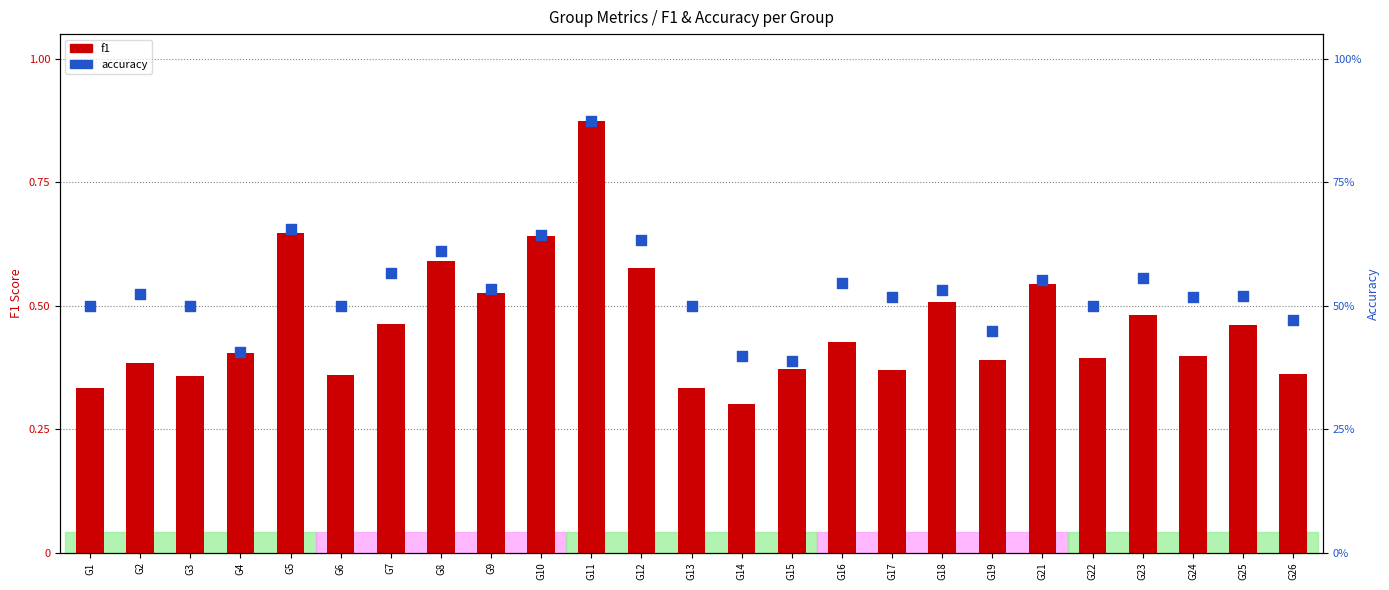

What is the total value across all series at G26?

0.8